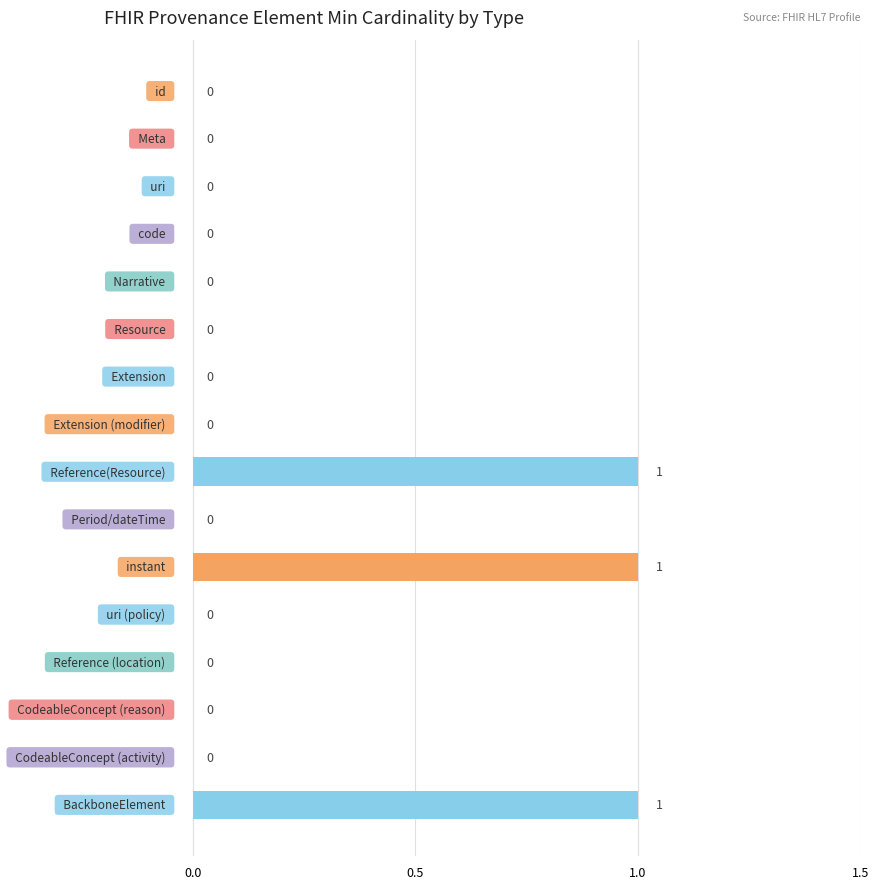

What is the sum of all values?

3